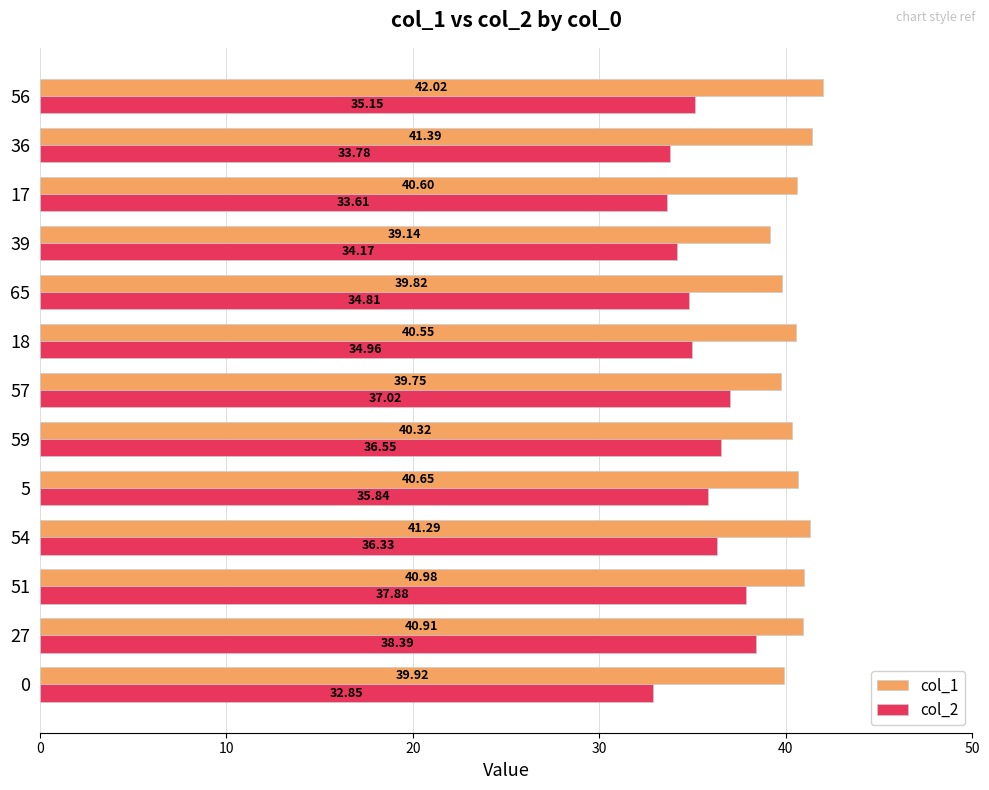

At how many categories does at least one series exceed 34?

13